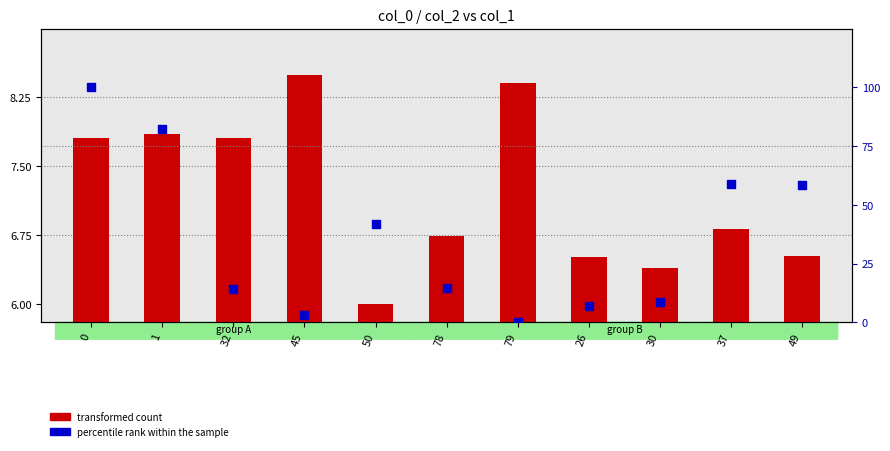

Is the value of transformed count at 78 greater than the value of percentile rank within the sample at 50?

No